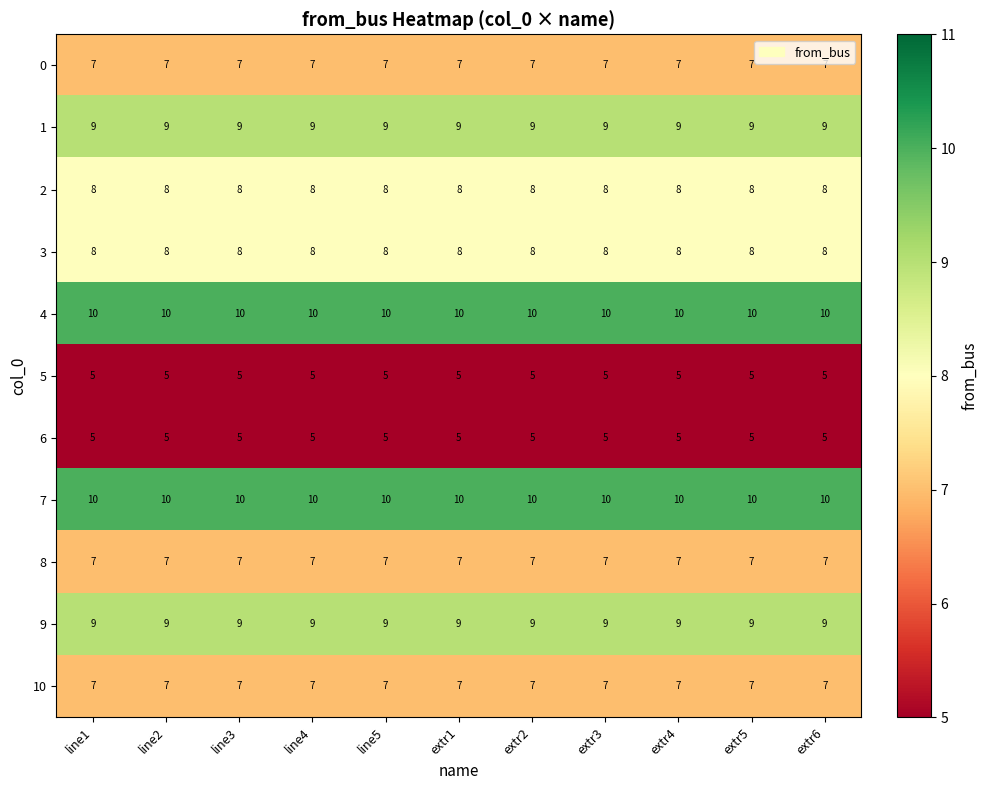

What is the spread (max minus min) of values at extr6?

5